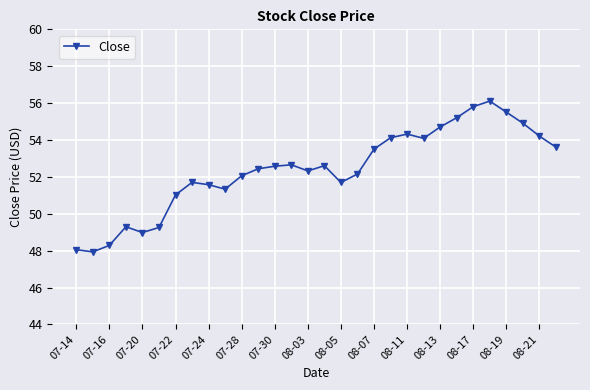

What is the minimum value shown in the chart?

47.9